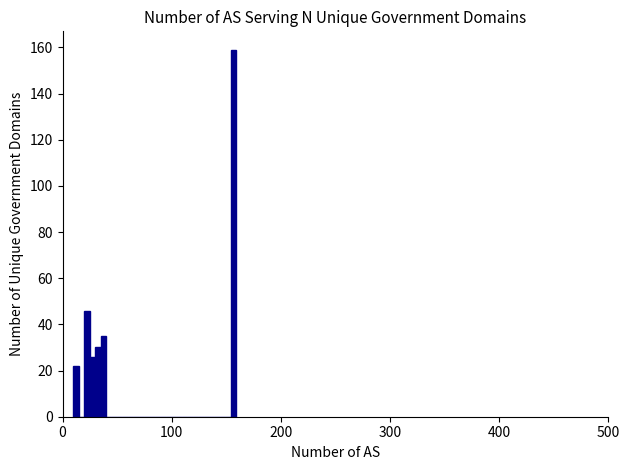

Read against the x-axis, roughly where is the centre of the tallest bar?

160